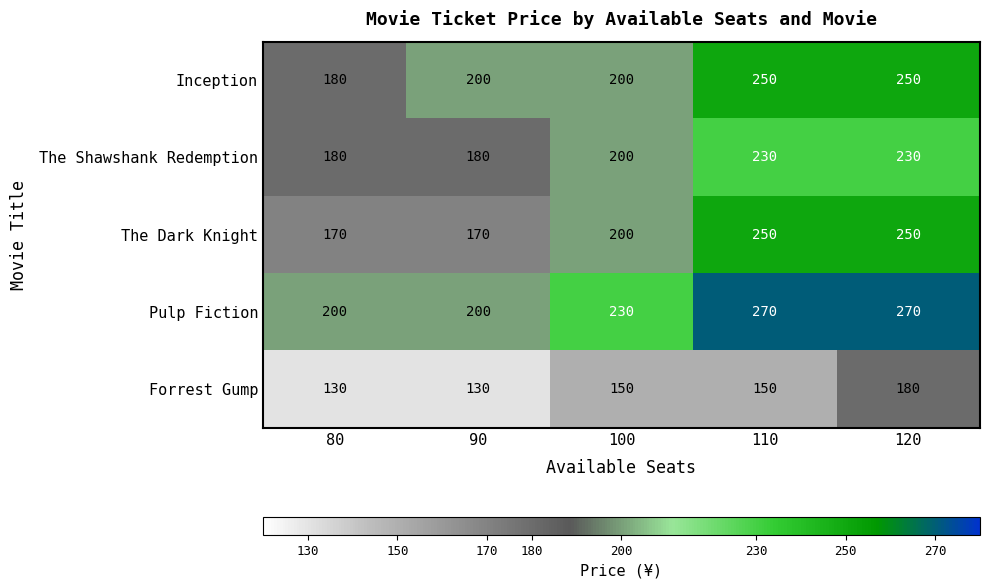

What is the lowest value of the The Dark Knight series?

170